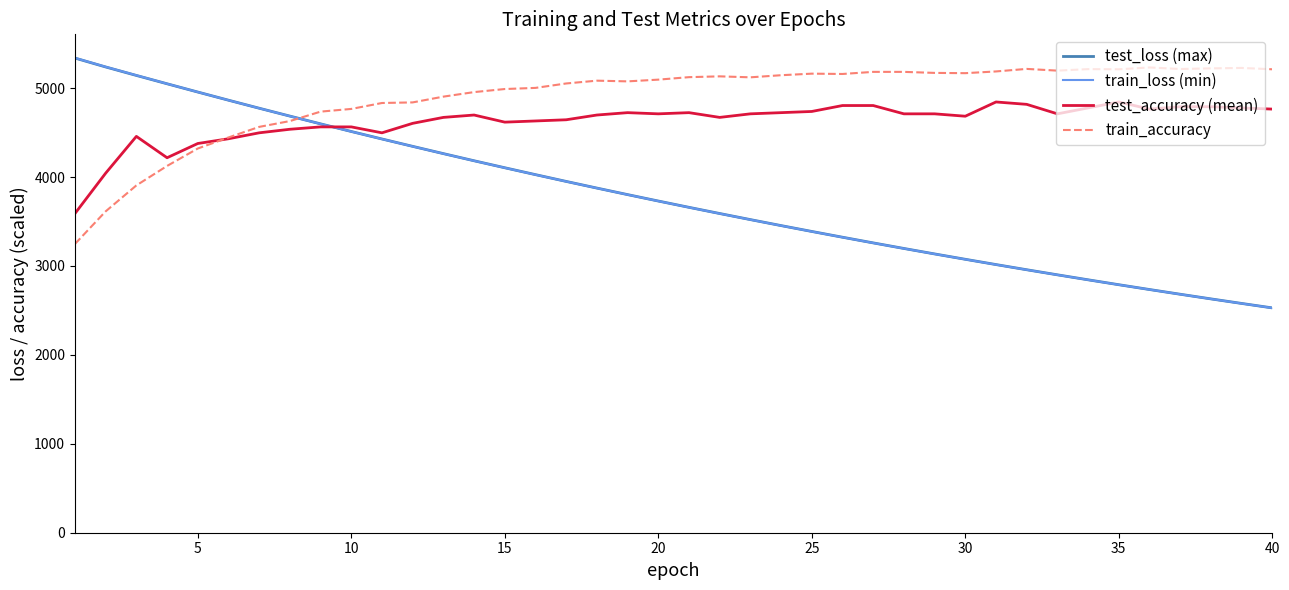

In test_accuracy (mean), how many points are lower than both neighbors (excluding endpoints)?

8